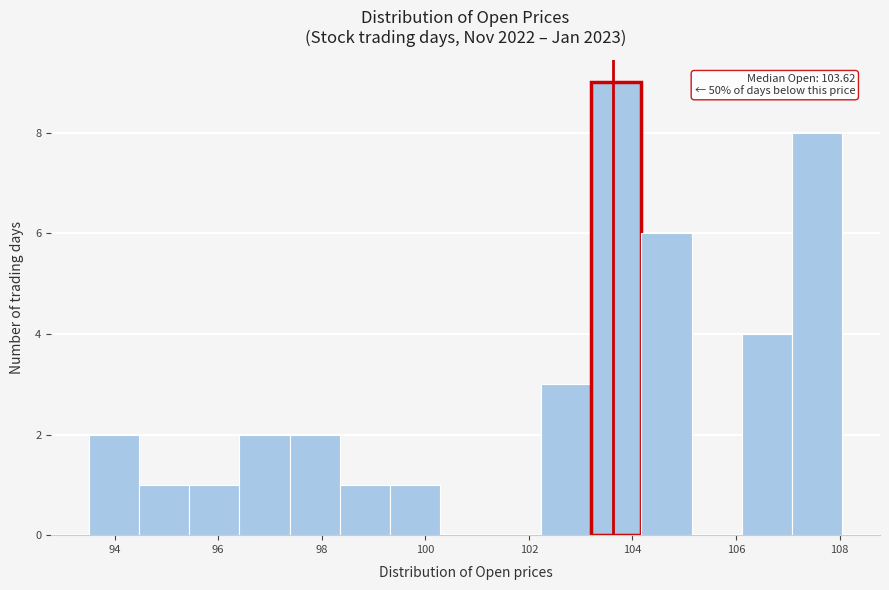

Over which range of the x-axis is the bar tallest?

103.2 to 104.2